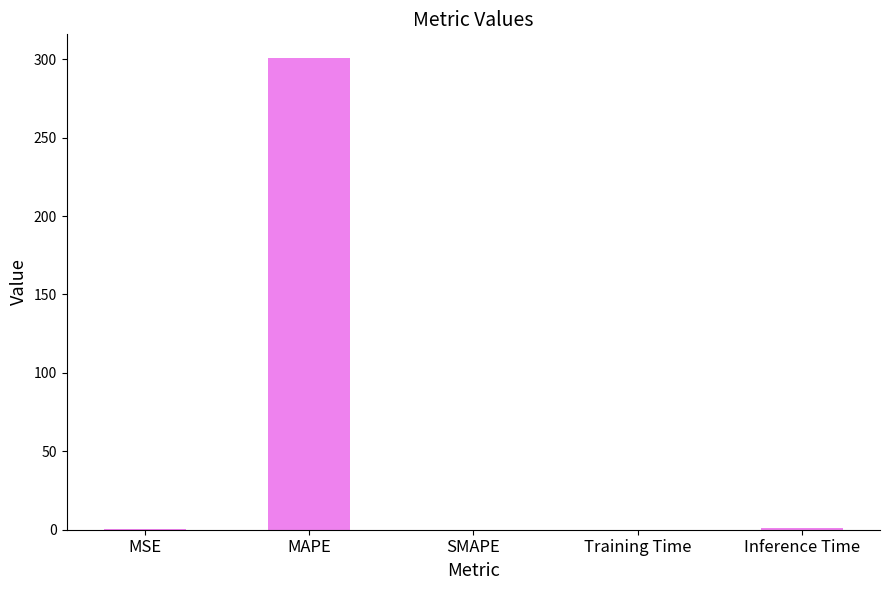

What is the maximum value shown in the chart?

300.8